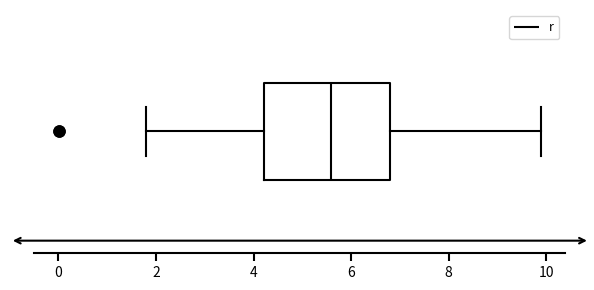

Transcribe this box plot: give where the median line is, the range the box spans, and where the two whiskers end, as read against the x-axis. The values are not printed on the chart, so give them approximately, as read against the axis.

median 5.6, box 4.2 to 6.8, whiskers 1.8 to 9.8